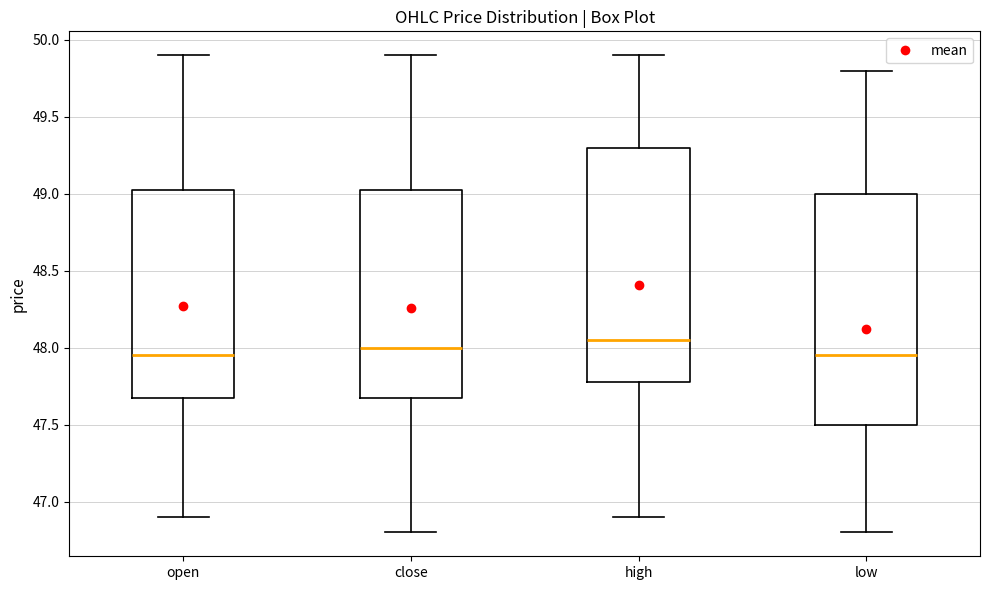

Where does the upper whisker of the box for low end on the y-axis? The values are not printed on the chart, so give them approximately, as read against the axis.

49.80